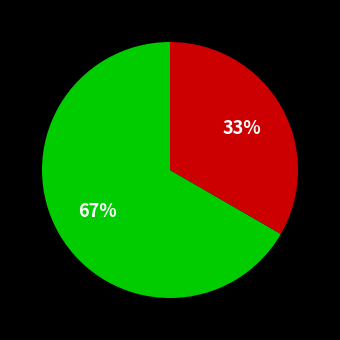

Is there any slice that represents more than half of the pie?

Yes